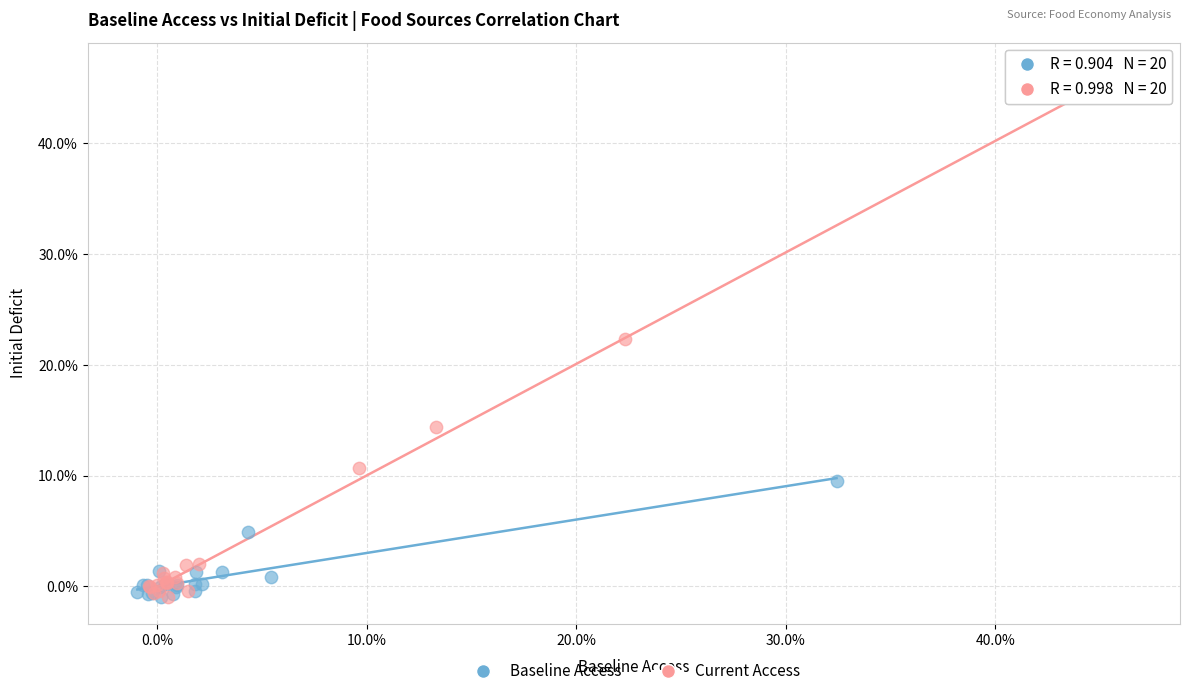

Which series contains the highest Y value?

Current Access